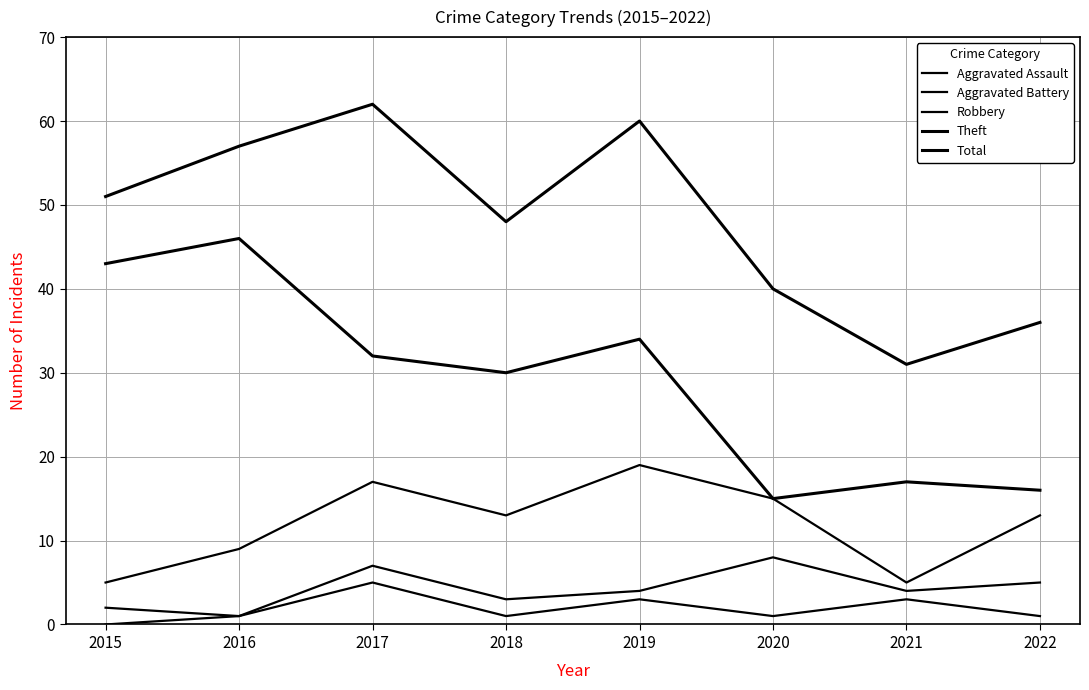

Reading right to left, extract all data points from this chart.

Aggravated Assault: 1	3	1	3	1	5	1	0
Aggravated Battery: 5	4	8	4	3	7	1	2
Robbery: 13	5	15	19	13	17	9	5
Theft: 16	17	15	34	30	32	46	43
Total: 36	31	40	60	48	62	57	51